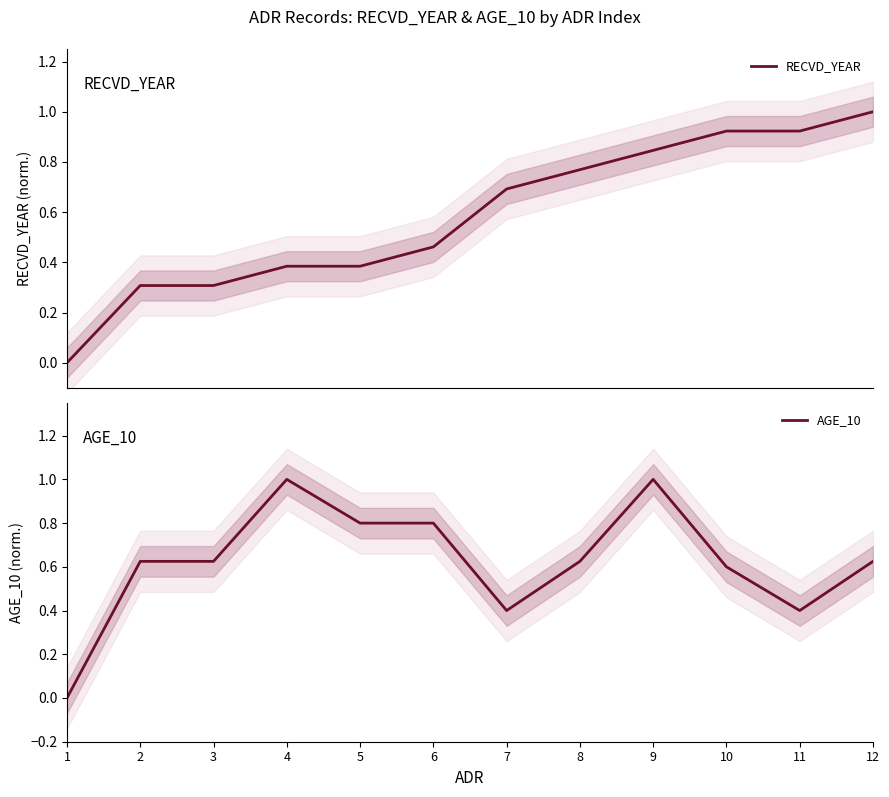

List the labels in order of RECVD_YEAR value, smallest first.

1, 2, 3, 4, 5, 6, 7, 8, 9, 10, 11, 12